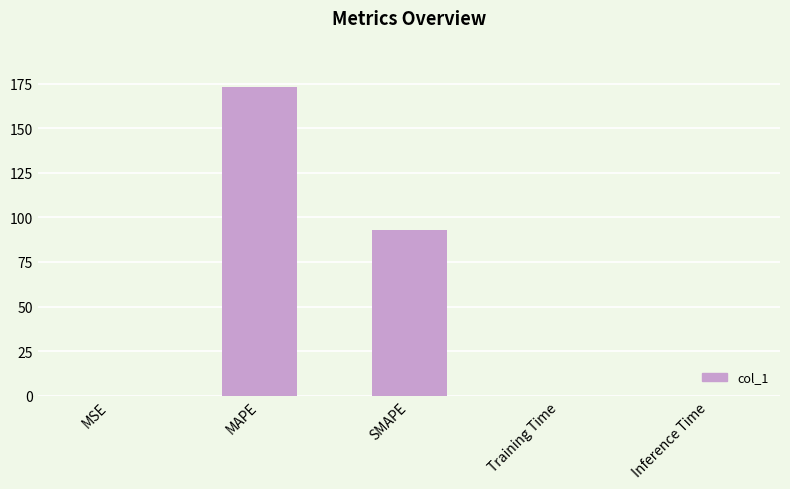

How many distinct data groups are displayed?

1